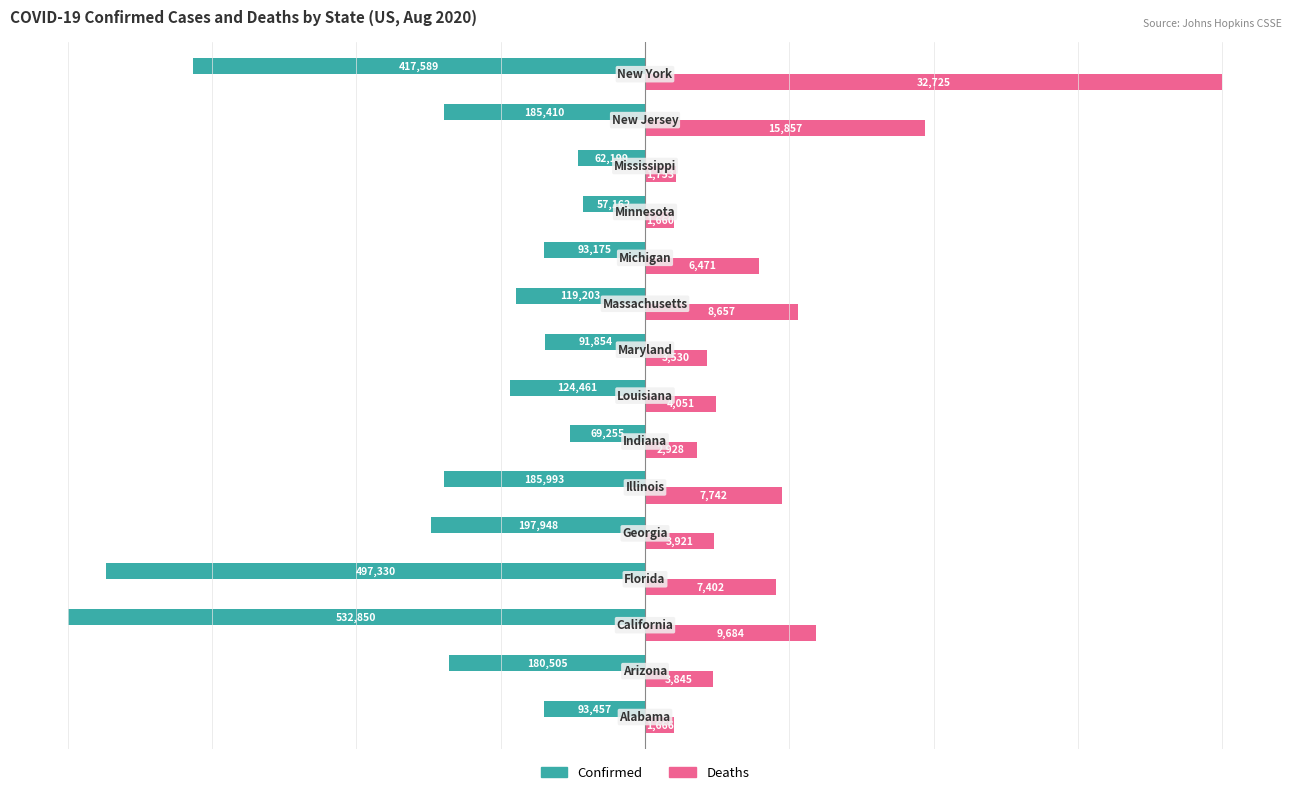

What are all the series names shown in the legend?

Confirmed, Deaths